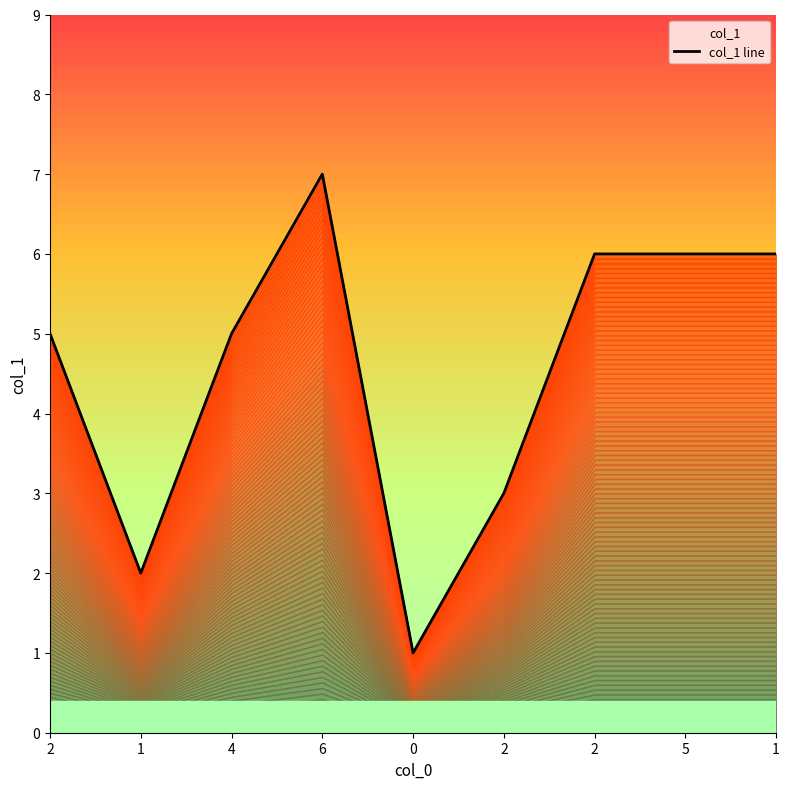

What is the maximum value shown in the chart?

7